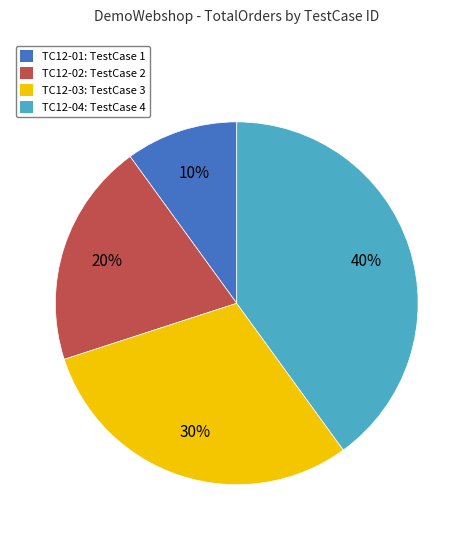

Is TC12-03 the majority of the pie?

No